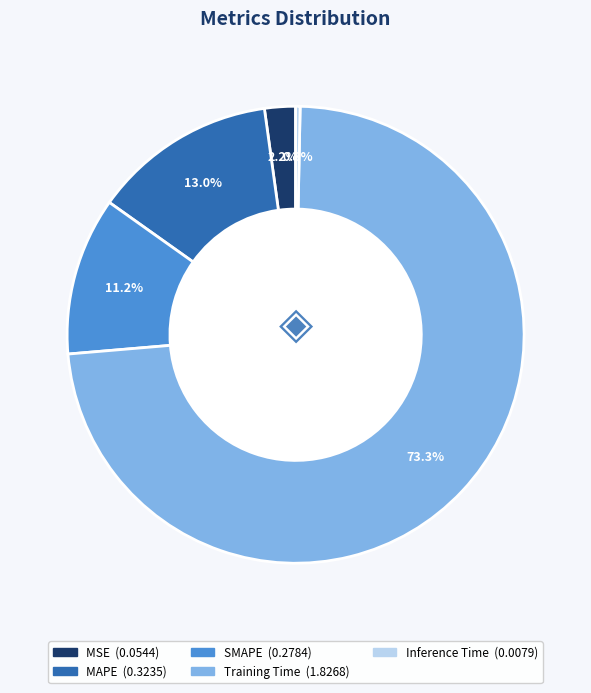

Rank the categories by value from highest to lowest.

Training Time, MAPE, SMAPE, MSE, Inference Time